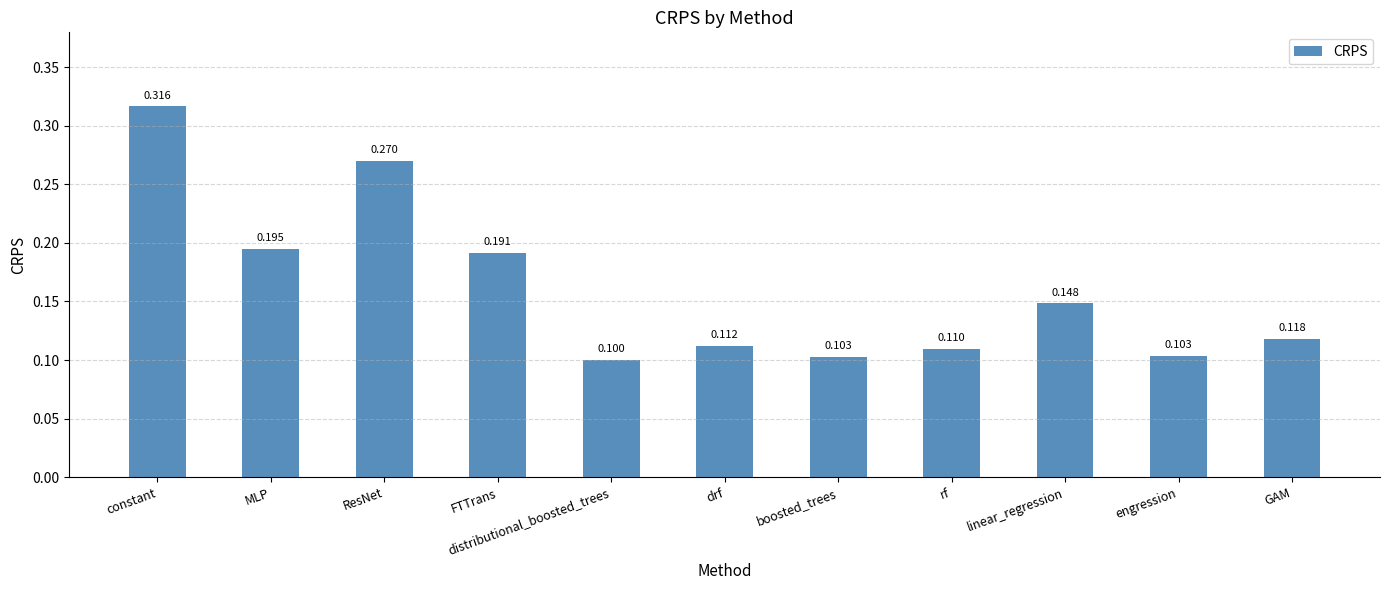

Between FTTrans and constant, which is larger?

constant